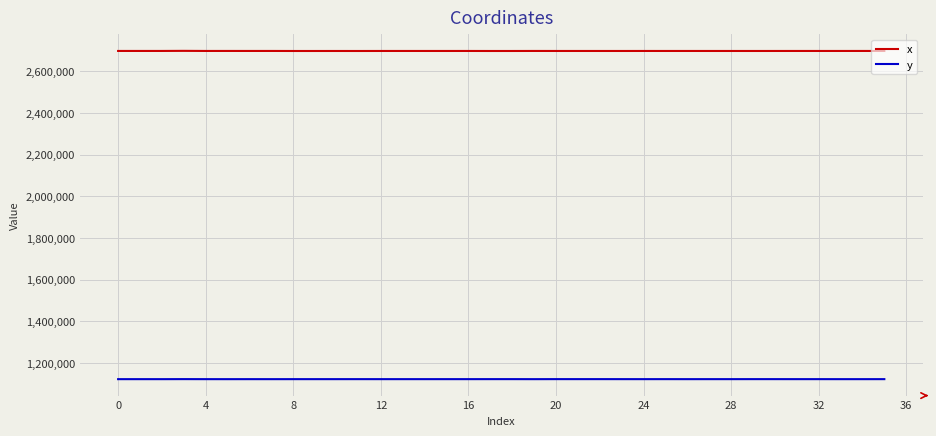

Which series has the largest total across all categories?

x